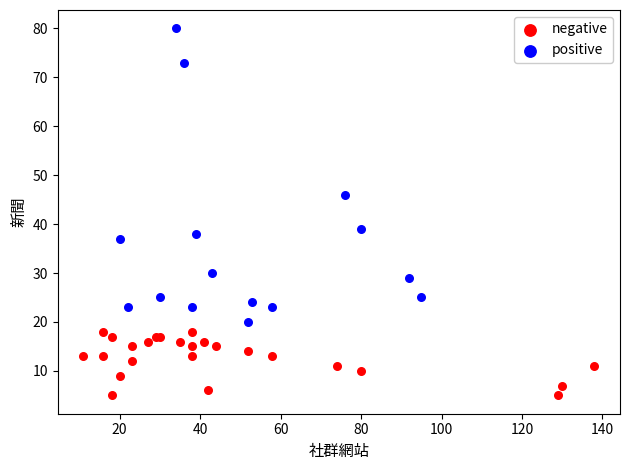

Which series contains the lowest Y value?

negative